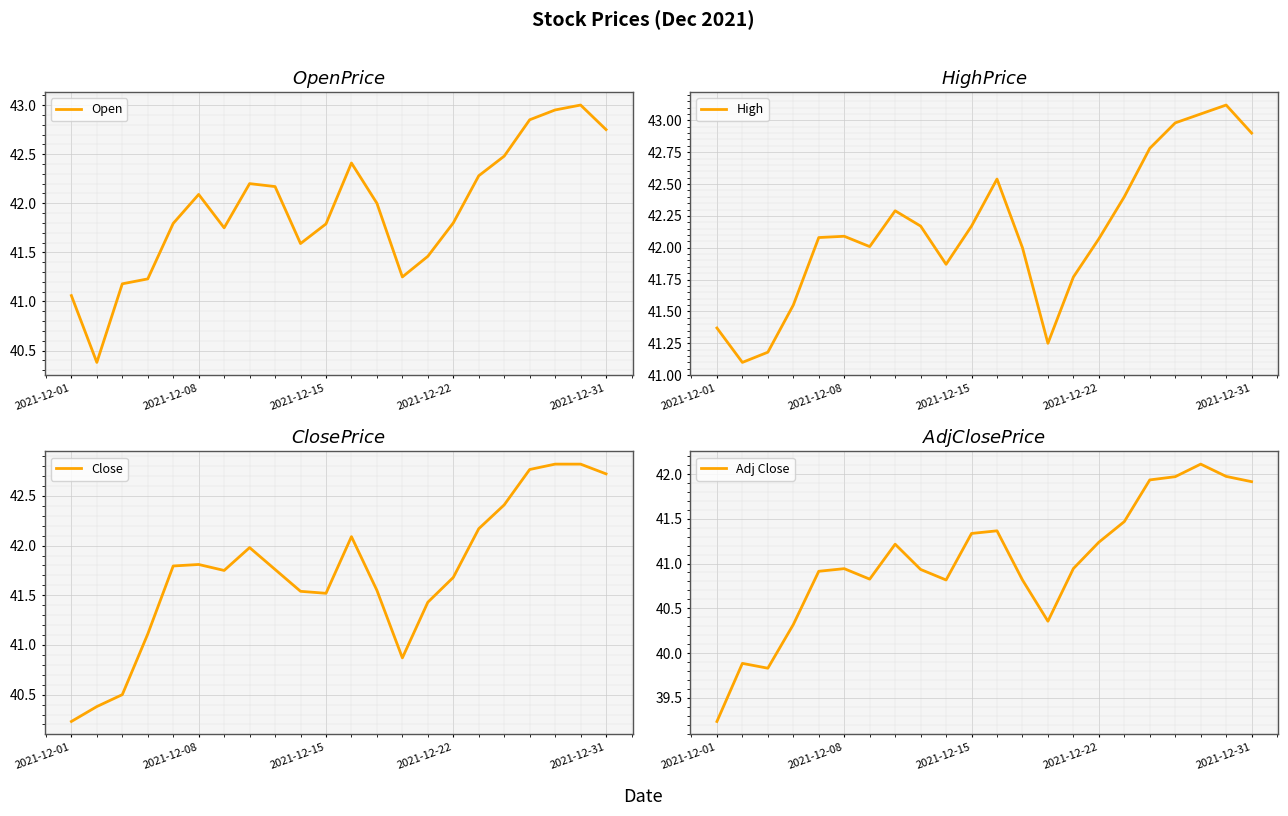

Where does the Open series first go above 42?

2021-12-08